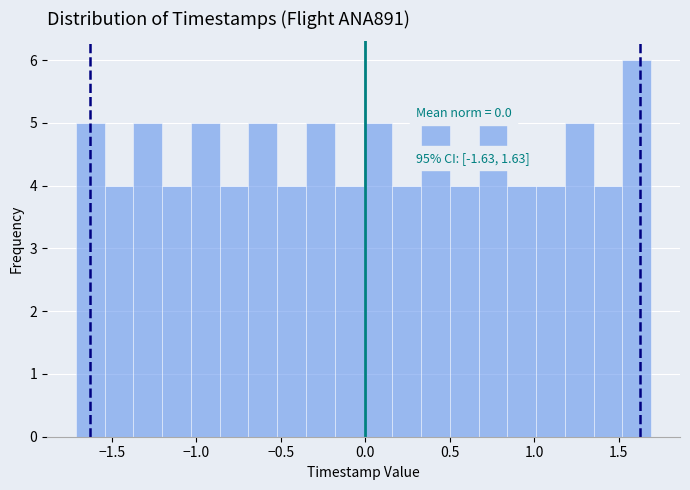

Around what value on the x-axis is the tallest bar? Give the approximate position of its centre, as read against the axis.

1.60